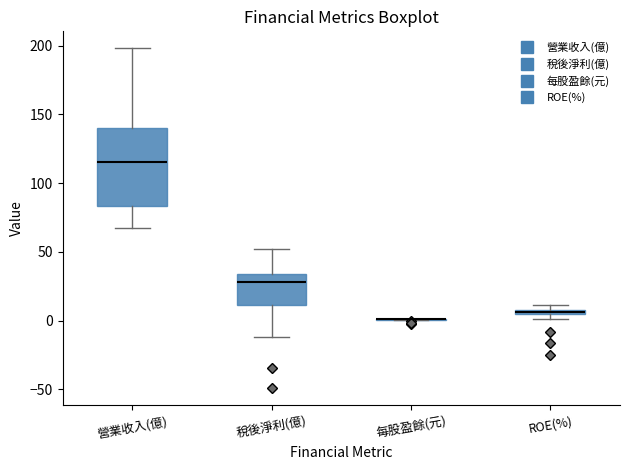

Where does the upper whisker of the box for 營業收入(億) end on the y-axis? The values are not printed on the chart, so give them approximately, as read against the axis.

200